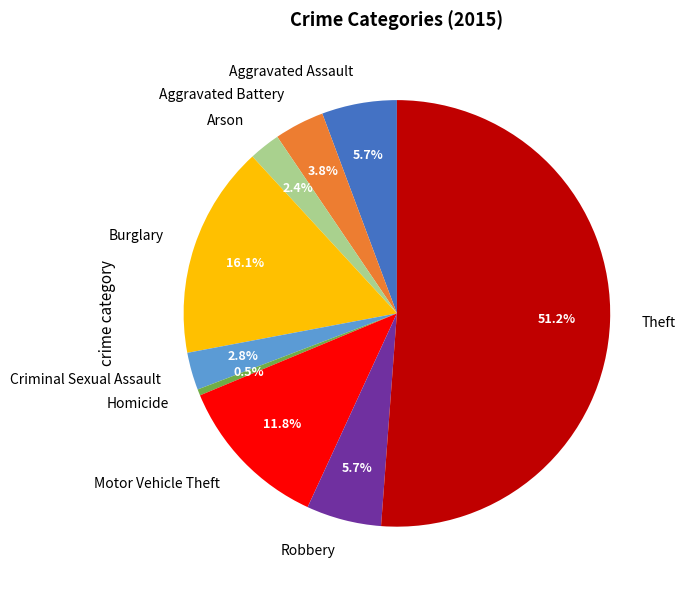

What portion of the pie excludes Homicide?

99.5%